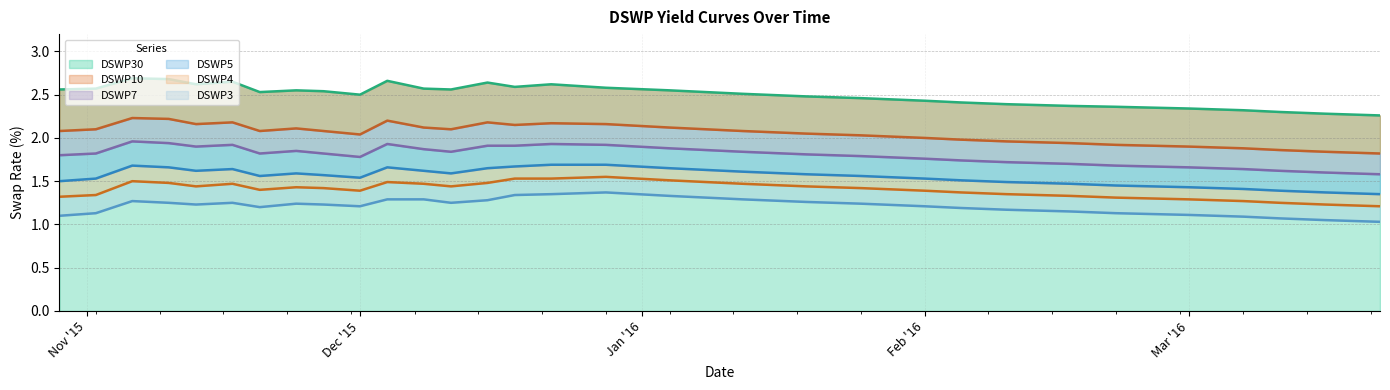

True or false: DSWP7 and DSWP10 cross at least once.

False